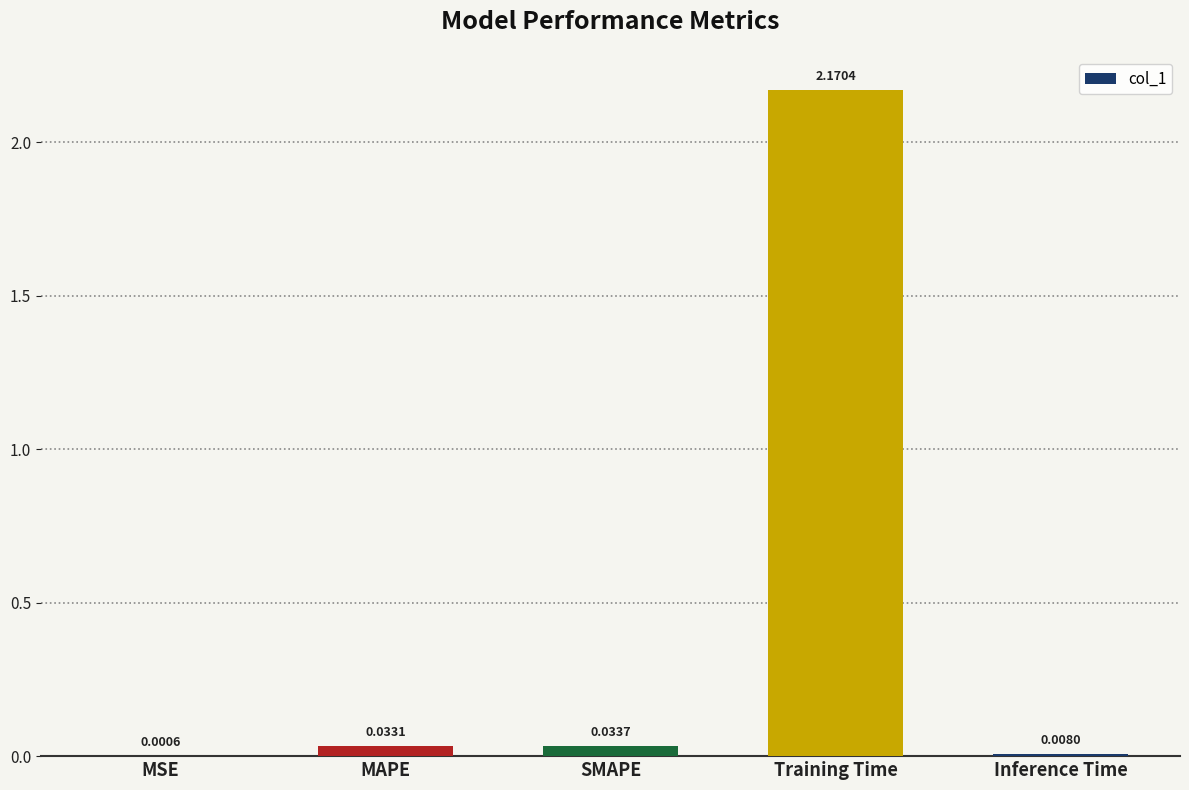

Are the bars horizontal?

No